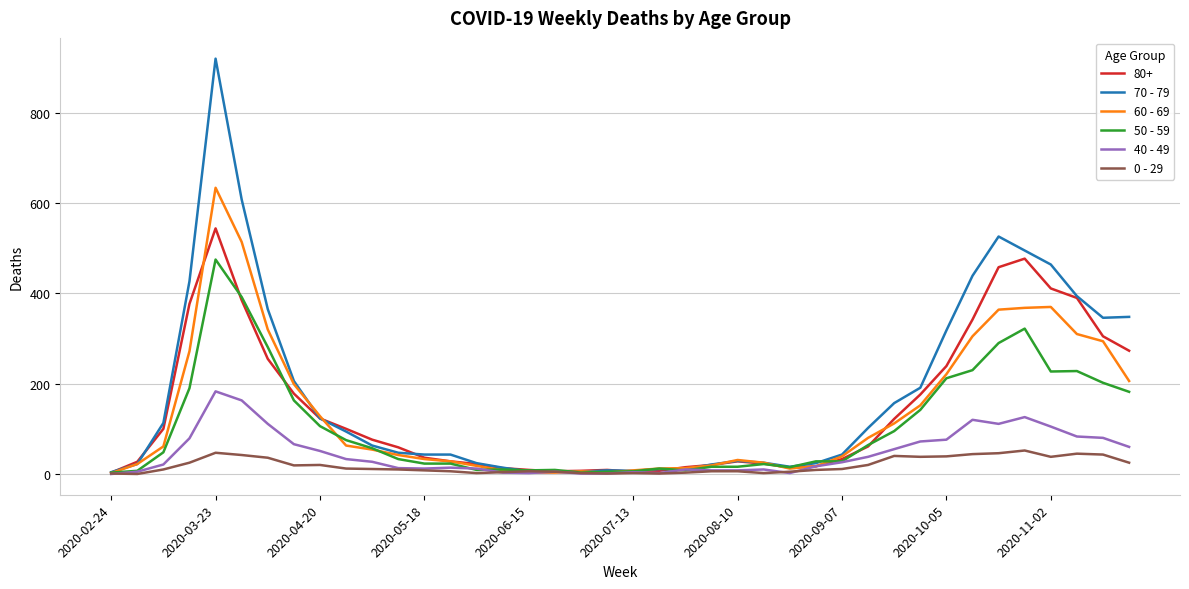

Rank the series by their maximum value, from lowest to highest.

0 - 29, 40 - 49, 50 - 59, 80+, 60 - 69, 70 - 79